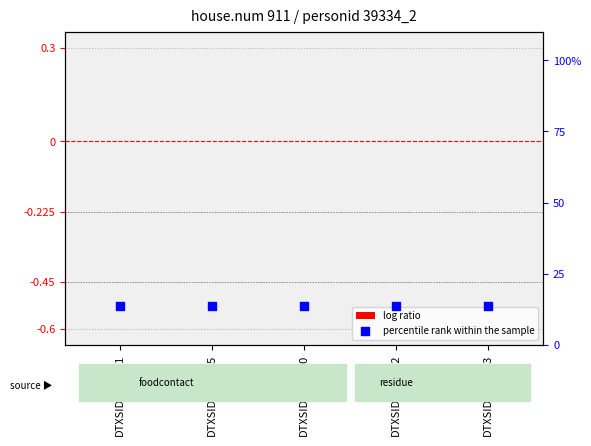

What is the total value across all series at DTXSID3020205?

13.7